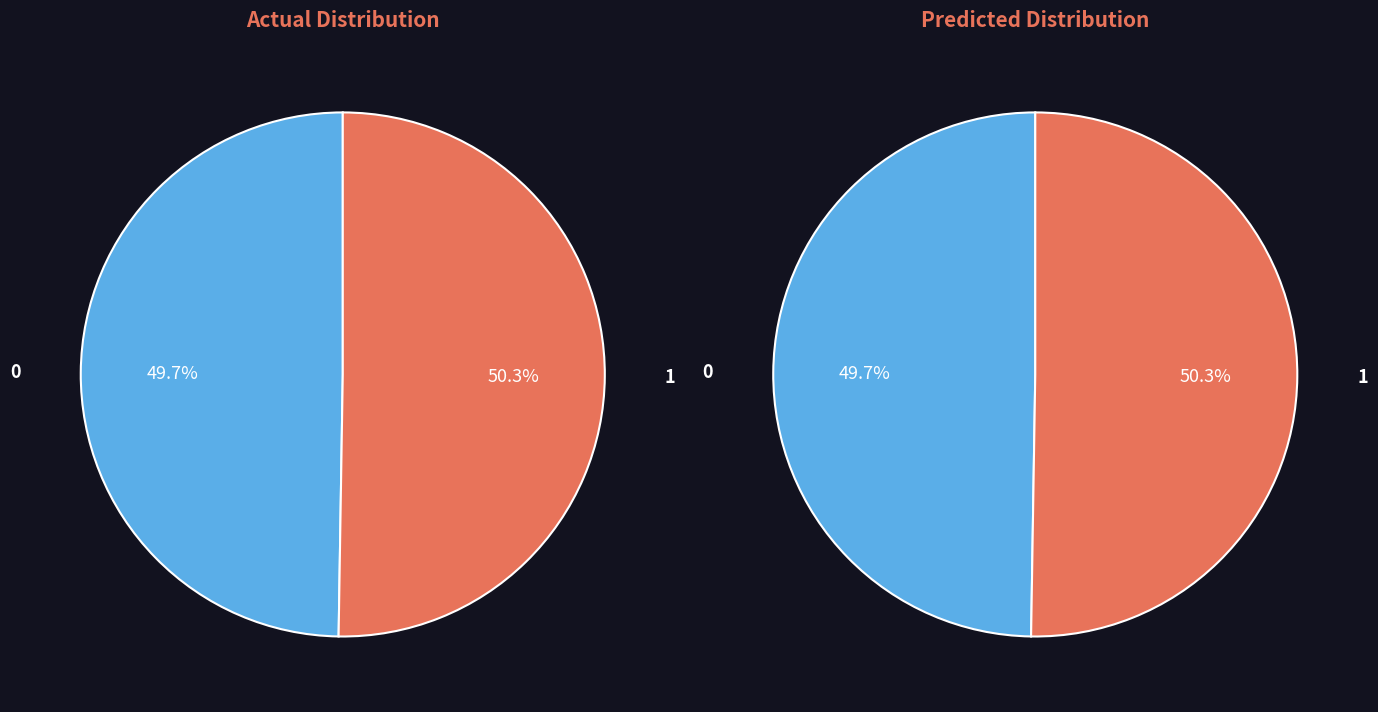

Count the number of slices in the pie.

2